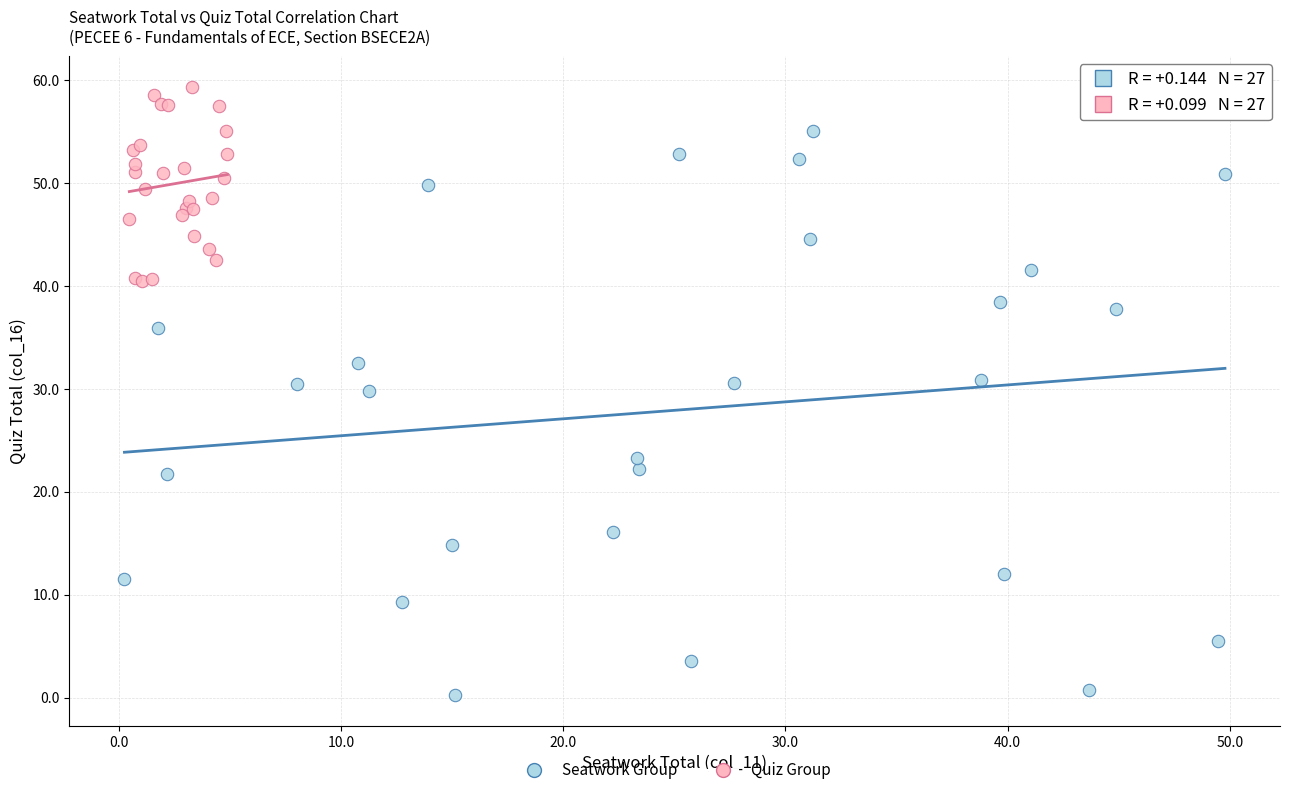

Which series contains the lowest Y value?

Seatwork Group